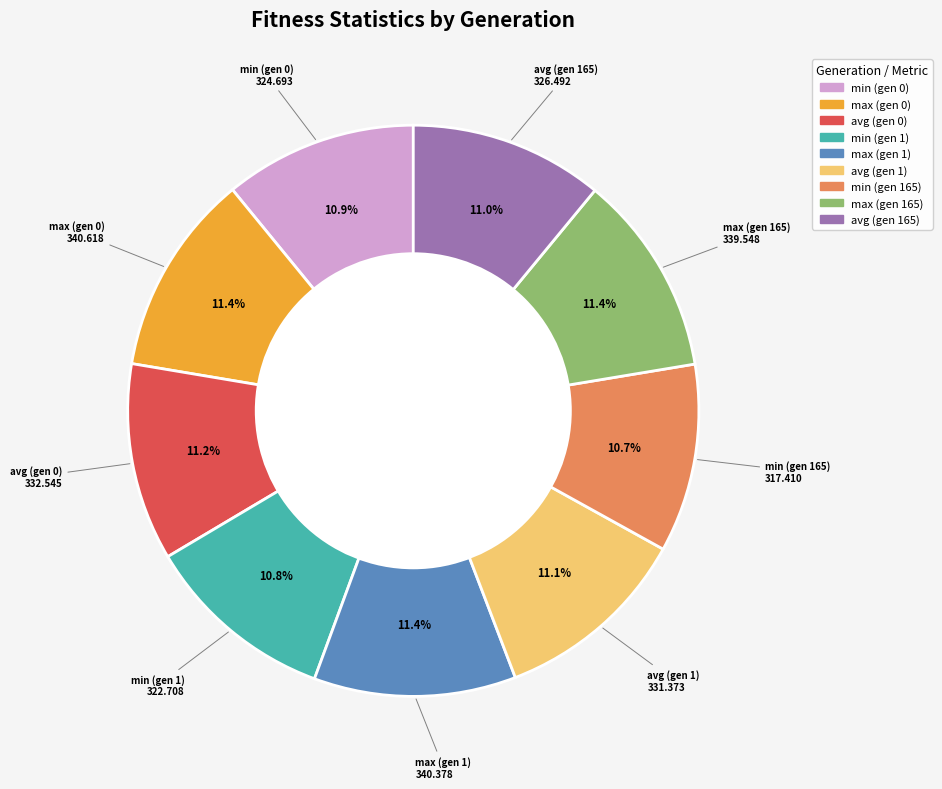

Approximately how many times larger is the value at avg (gen 1) compared to avg (gen 0)?

1.0